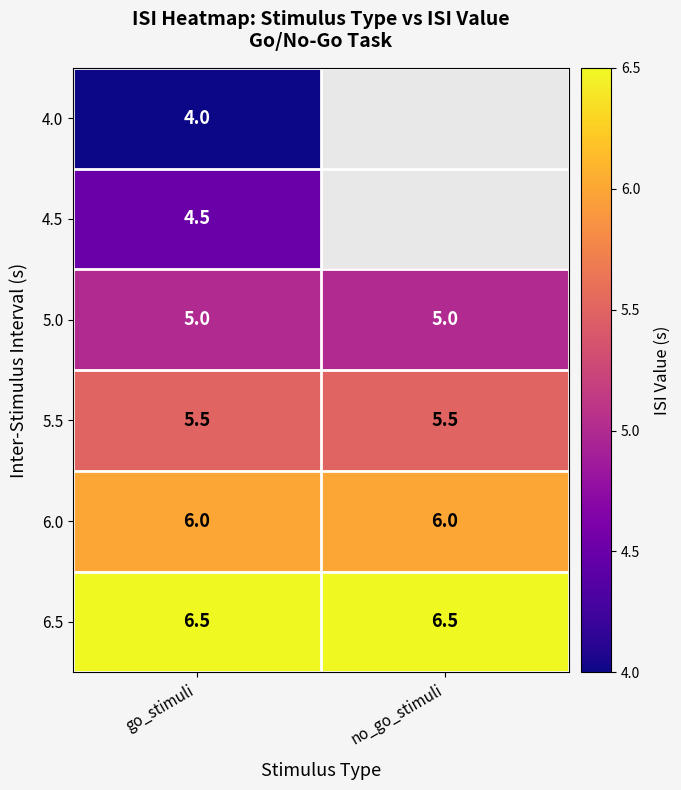

Is the value of 5.5 at go_stimuli greater than the value of 5.0 at go_stimuli?

Yes